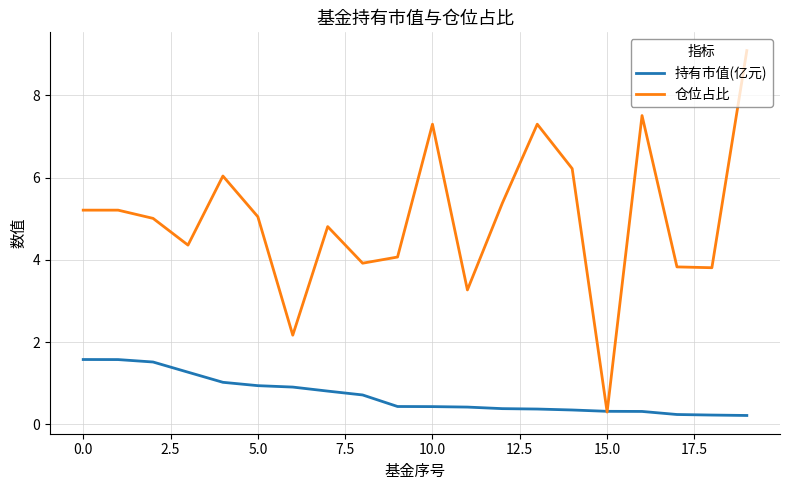

What is the difference between the maximum and minimum values in the 仓位占比 series?

8.8